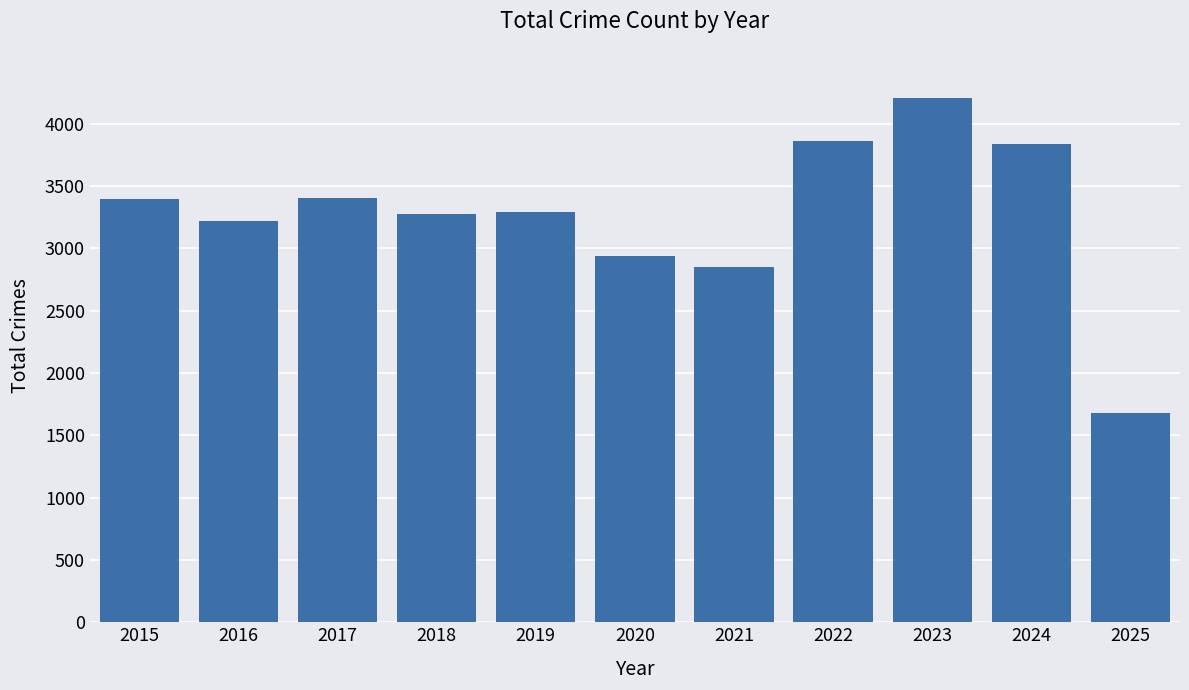

What is the change in value from 2018 to 2021?

-422